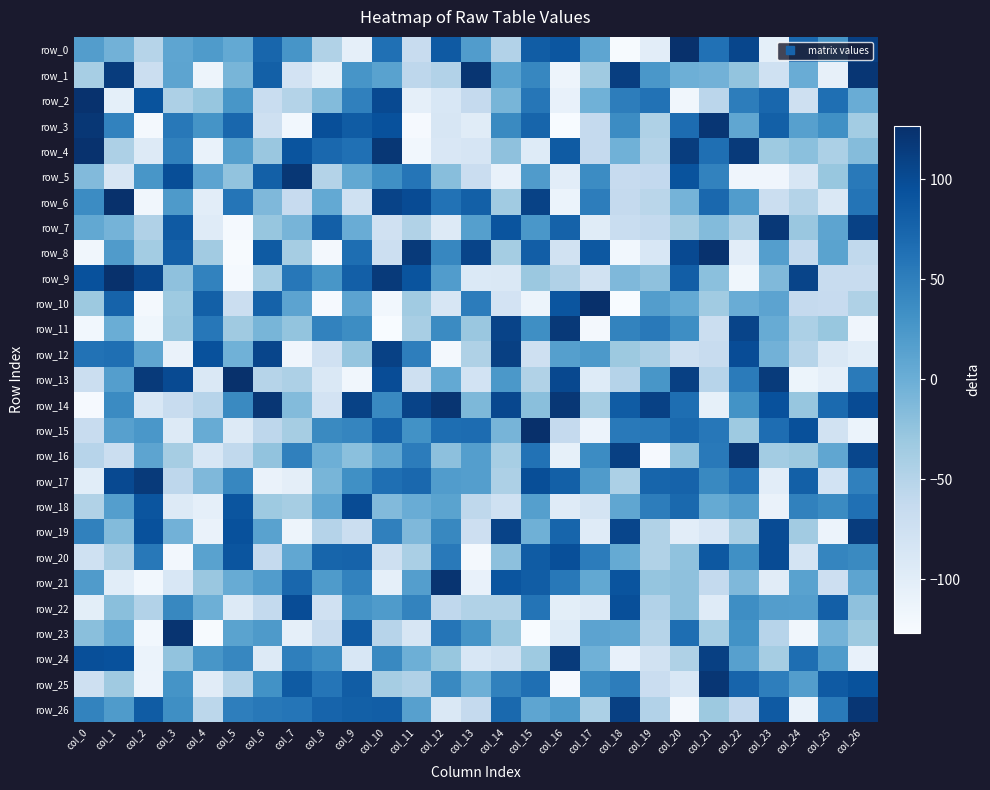

Rank the categories by row_18 value from highest to lowest.

col_9, col_2, col_5, col_20, col_26, col_19, col_24, col_25, col_22, col_1, col_15, col_12, col_8, col_18, col_21, col_11, col_10, col_6, col_7, col_0, col_13, col_14, col_17, col_3, col_16, col_4, col_23